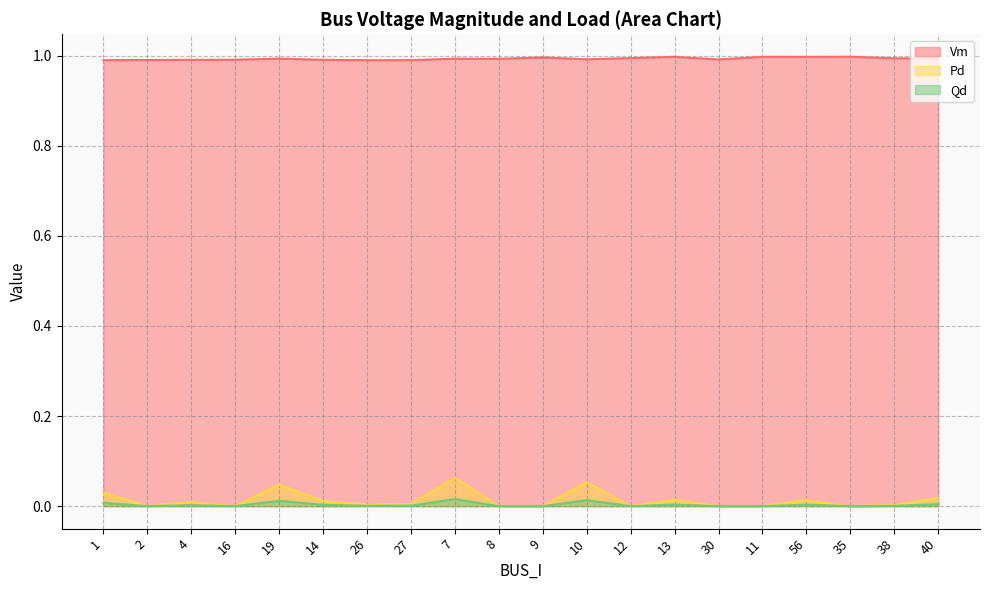

True or false: Pd and Vm cross at least once.

False